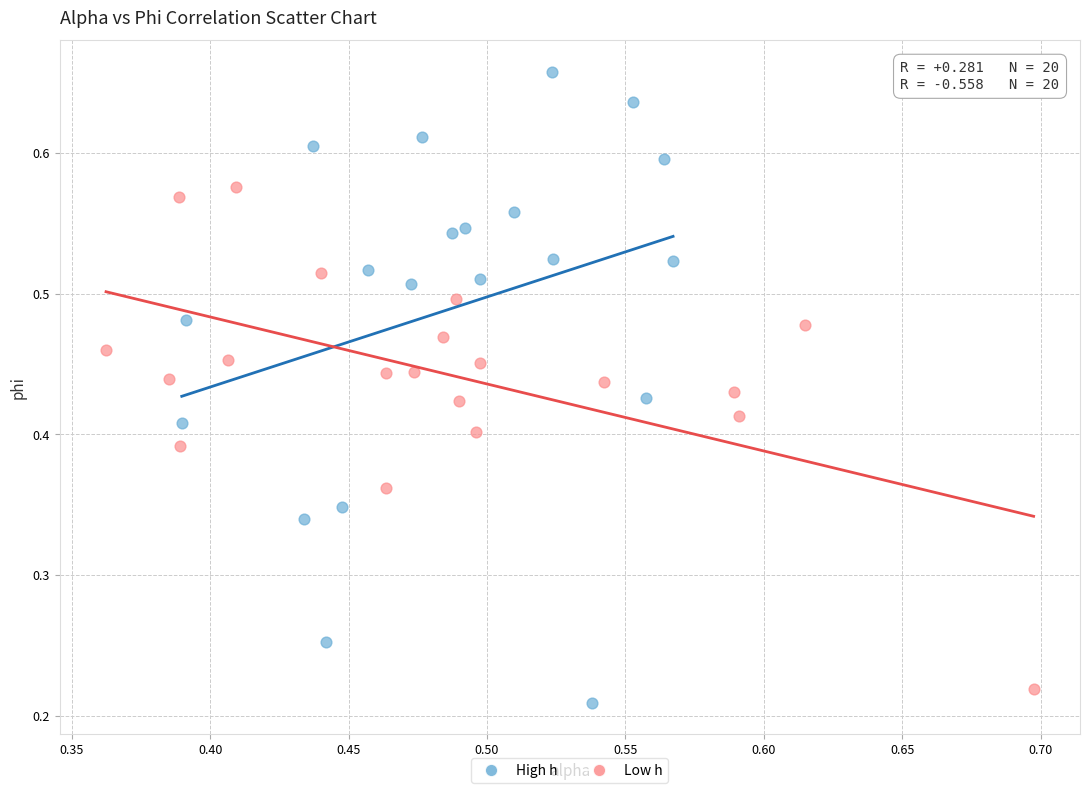

Which series has the largest Y range (max minus min)?

High h